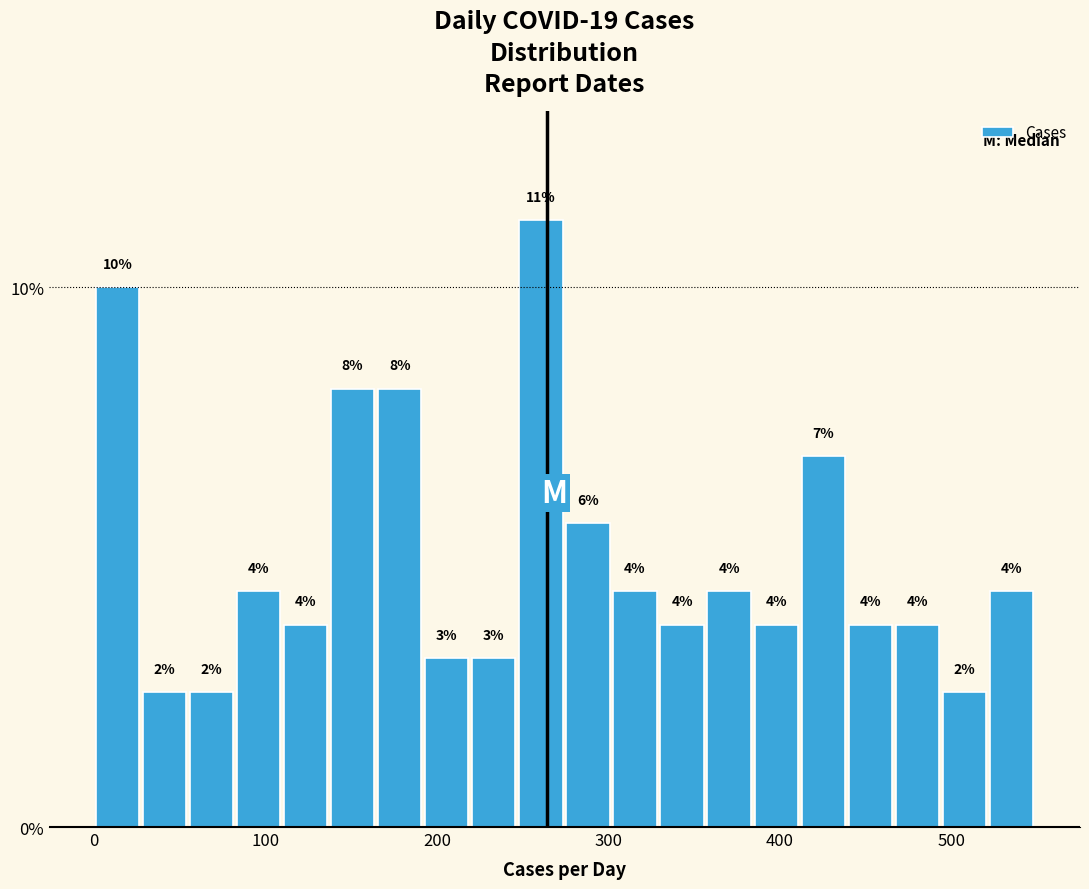

Read against the x-axis, roughly where is the centre of the tallest bar?

260